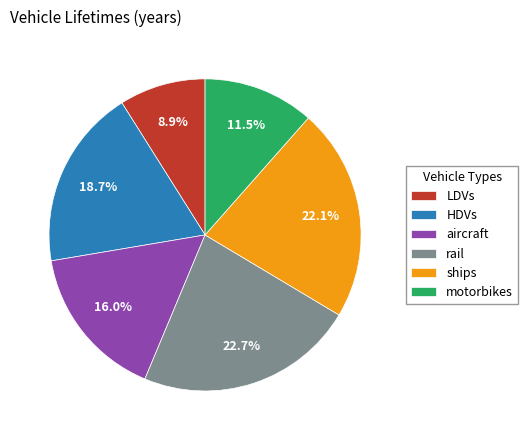

To the nearest percent, what is the difference between the rail and LDVs slice percentages?

14%